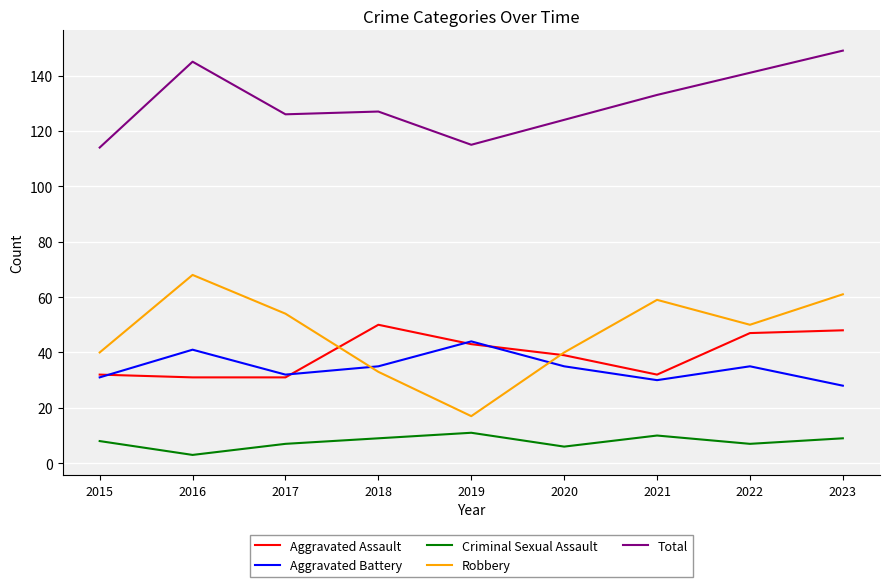

Which category has the highest value across all series?

2023